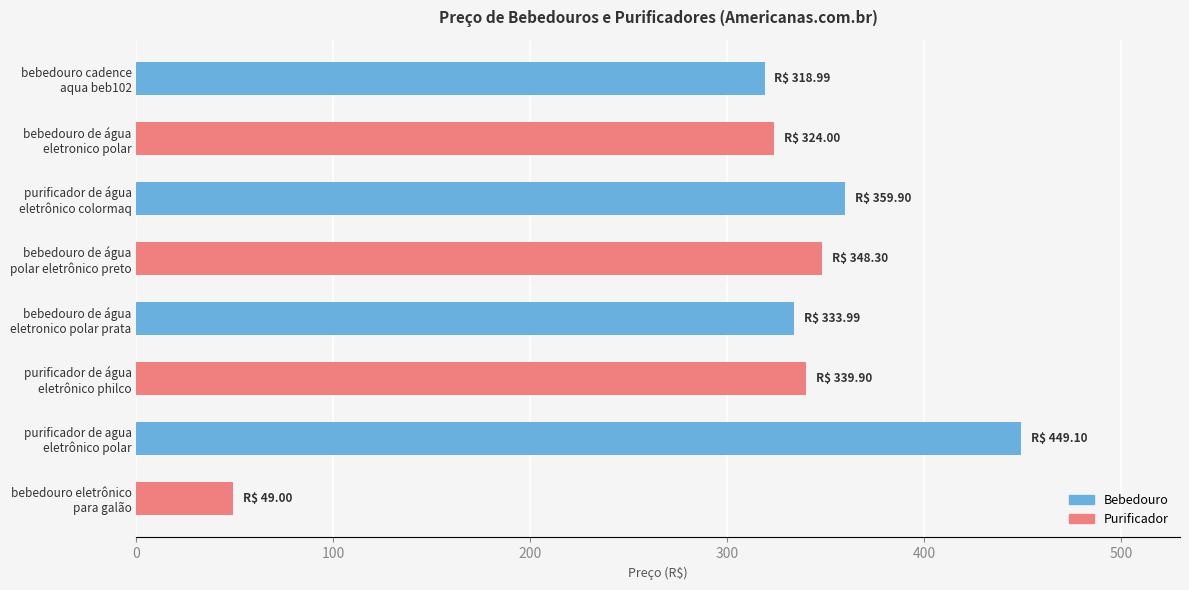

How many categories are shown in the chart?

8